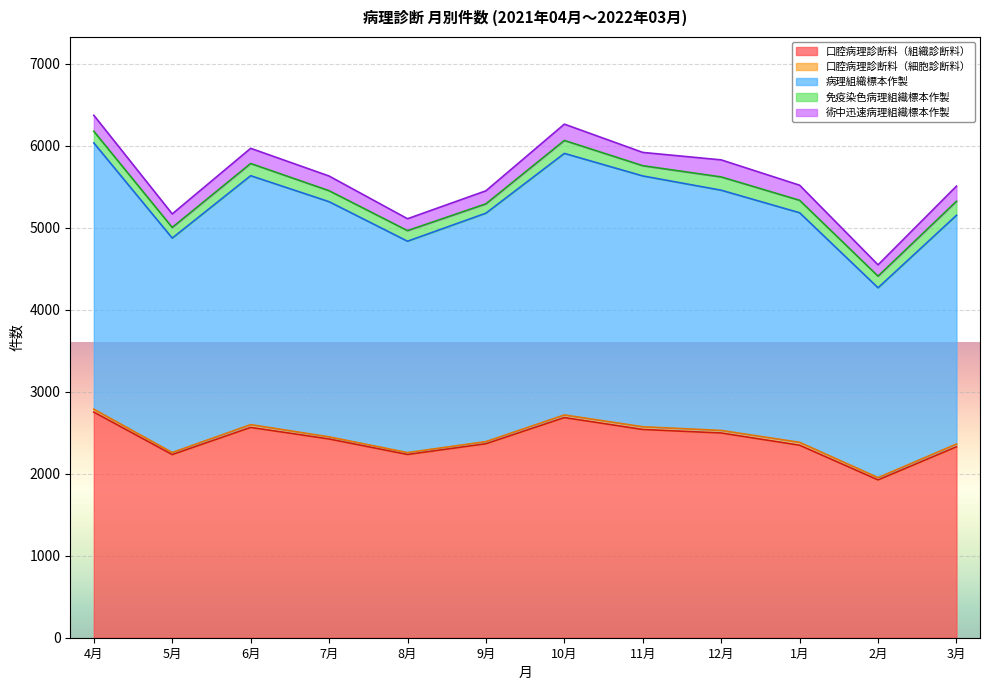

Reading left to right, list all the values displayed in this chart.

口腔病理診断料（組織診断料）: 4月=2752	5月=2234	6月=2565	7月=2424	8月=2235	9月=2366	10月=2685	11月=2540	12月=2497	1月=2348	2月=1925	3月=2329
口腔病理診断料（細胞診断料）: 4月=35	5月=25	6月=34	7月=26	8月=23	9月=26	10月=32	11月=33	12月=31	1月=35	2月=28	3月=33
病理組織標本作製: 4月=3248	5月=2615	6月=3036	7月=2868	8月=2578	9月=2786	10月=3190	11月=3059	12月=2930	1月=2800	2月=2315	3月=2790
免疫染色病理組織標本作製: 4月=142	5月=130	6月=149	7月=134	8月=129	9月=114	10月=158	11月=125	12月=162	1月=152	2月=142	3月=171
術中迅速病理組織標本作製: 4月=195	5月=165	6月=185	7月=179	8月=145	9月=159	10月=199	11月=162	12月=208	1月=184	2月=138	3月=185